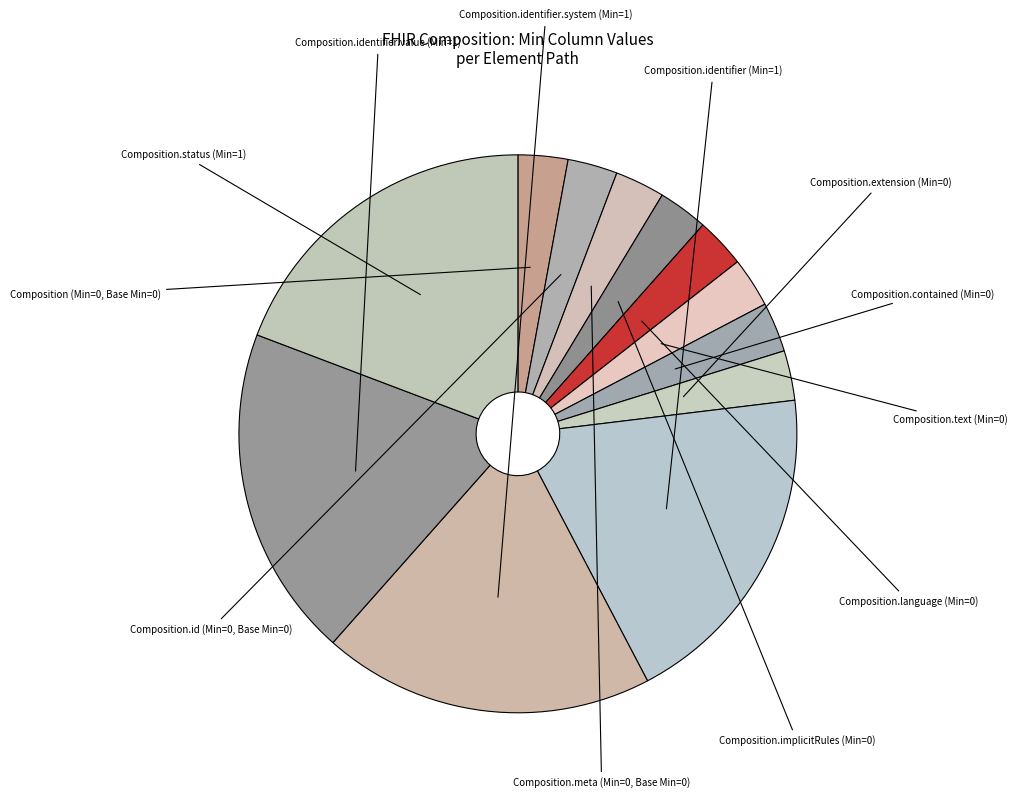

How many segments does this pie chart have?

12